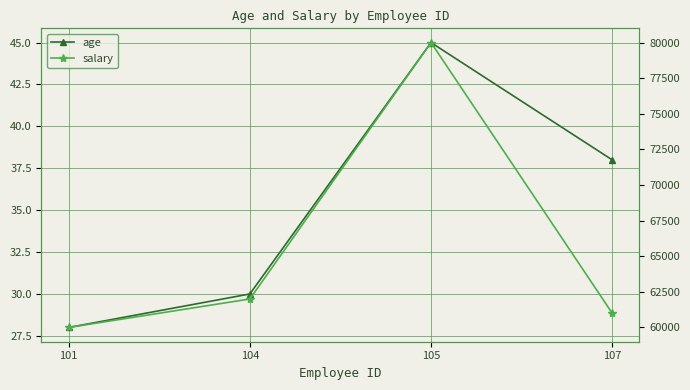

What is the total value across all series at 101?

60028